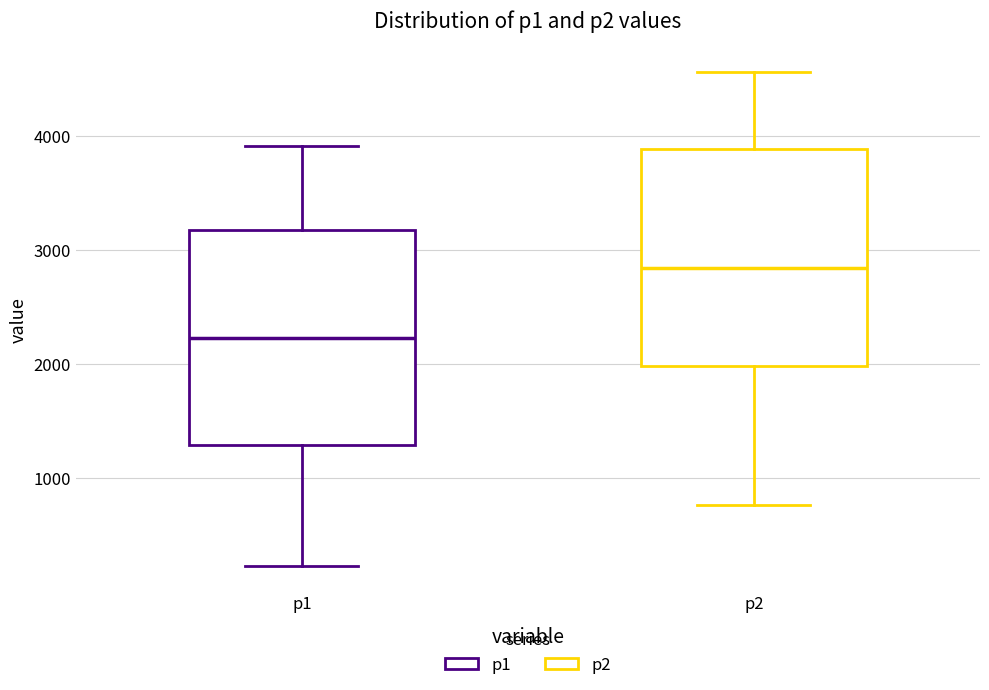

Reading left to right, read every box against the y-axis: the position of its median line, the range the box covers, and the ends of its whiskers. The values are not printed on the chart, so give them approximately, as read against the axis.

p1: median 2200, box 1300 to 3200, whiskers 200 to 3900
p2: median 2800, box 2000 to 3900, whiskers 800 to 4600